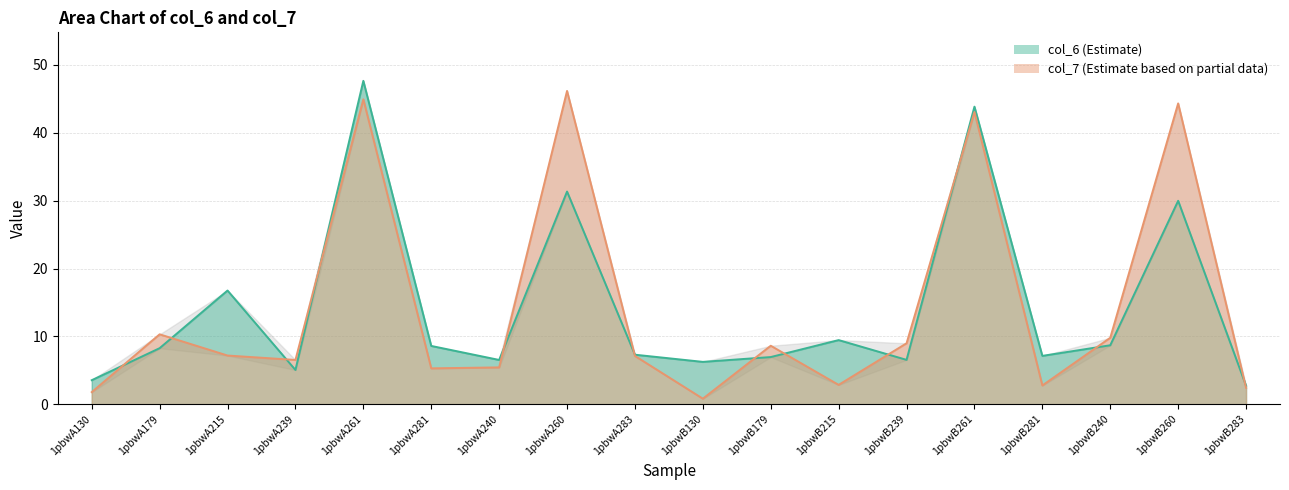

Count the number of data series in this chart.

2